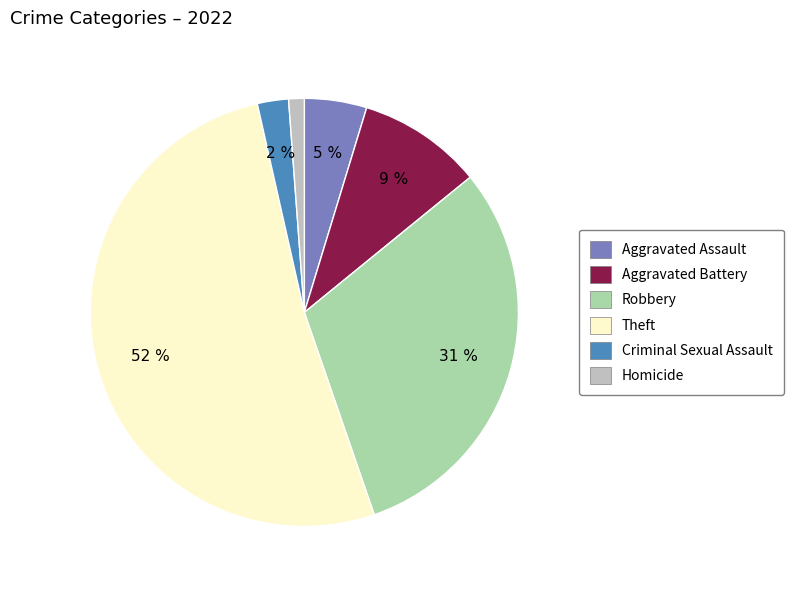

What percentage is the Aggravated Assault slice, to the nearest percent?

5%